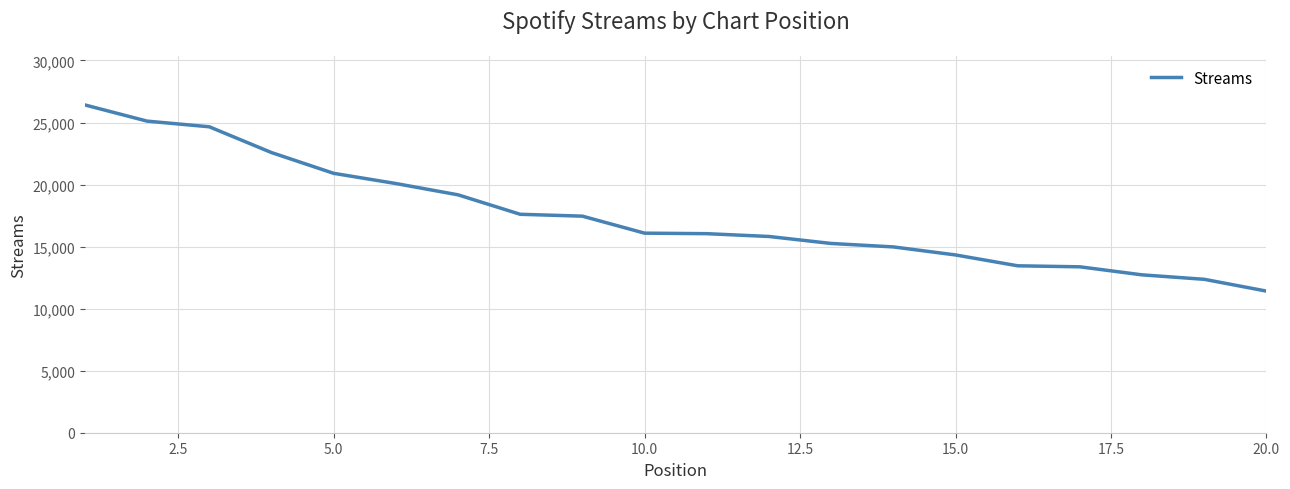

What is the minimum value shown in the chart?

11414